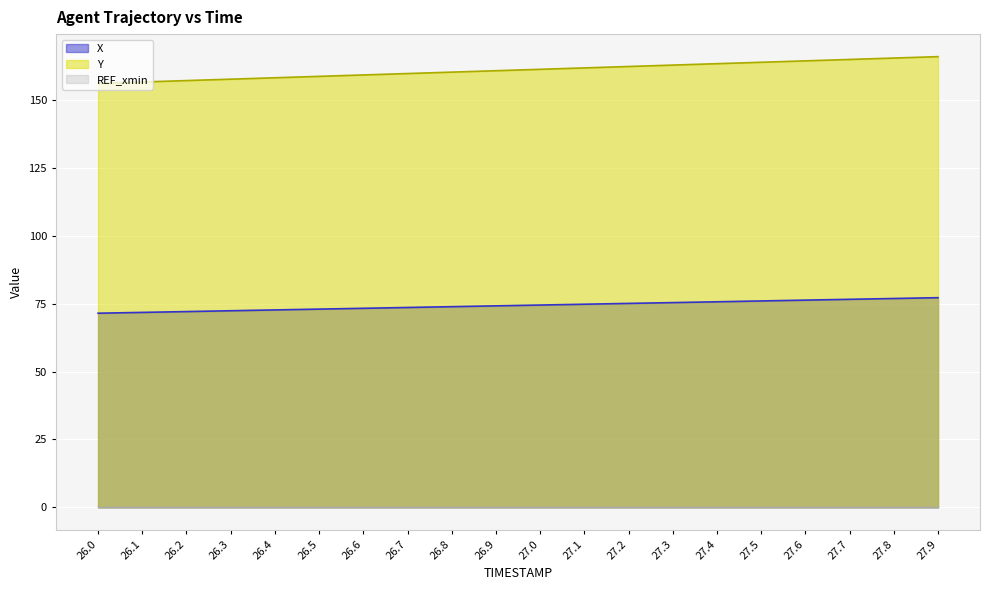

What is the value of the X point at the 14th from the left?

75.4